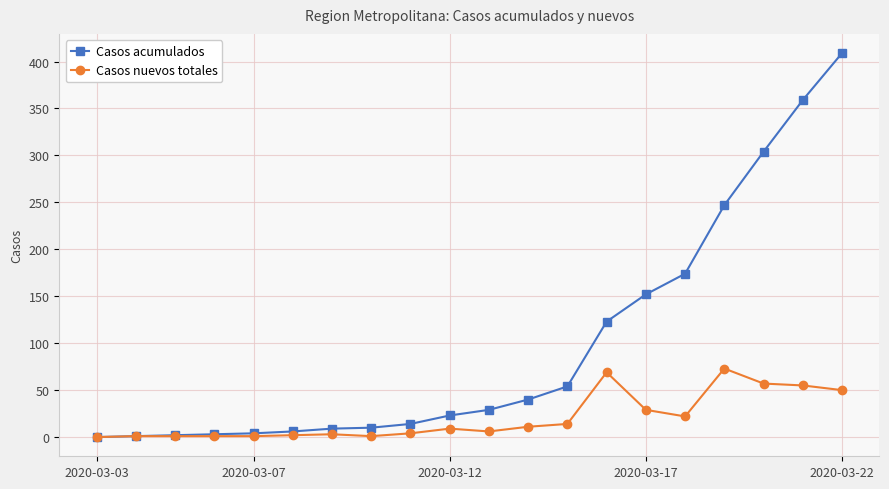

How many categories are shown in the chart?

20